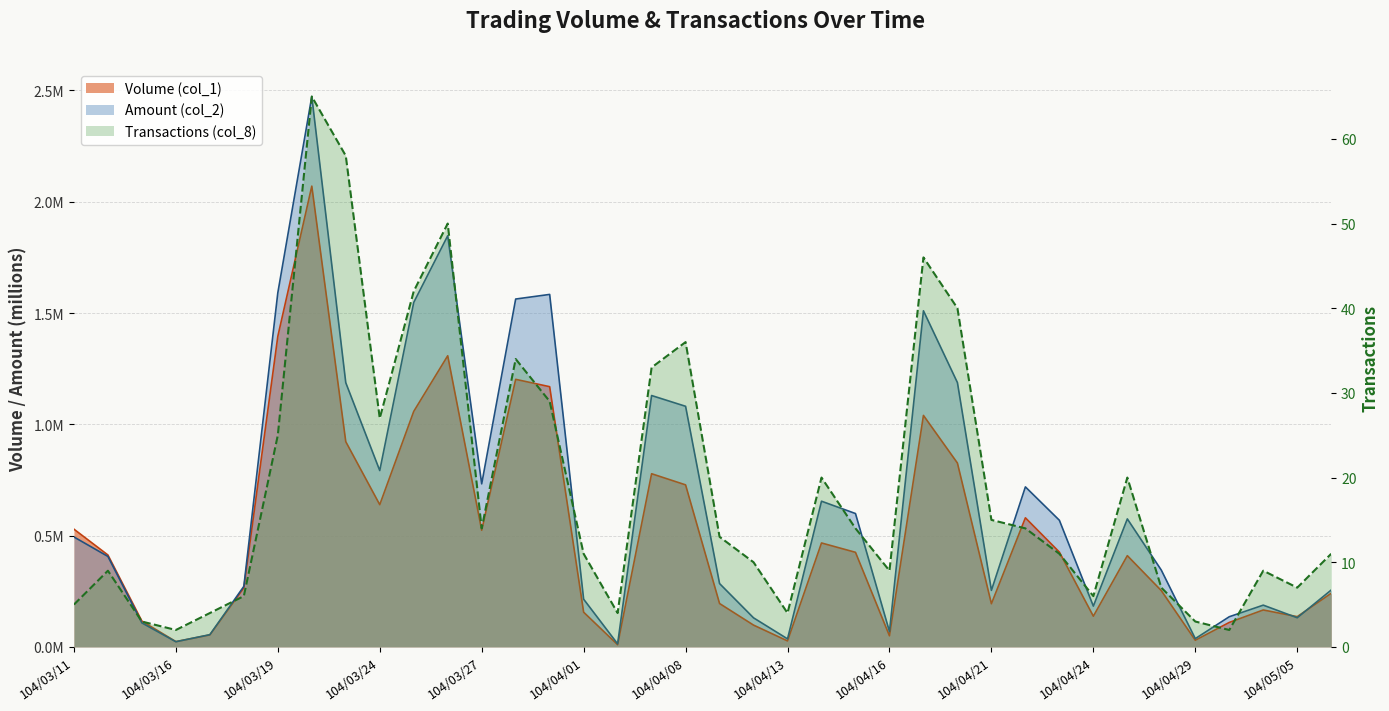

What is the greatest value displayed?

65.0